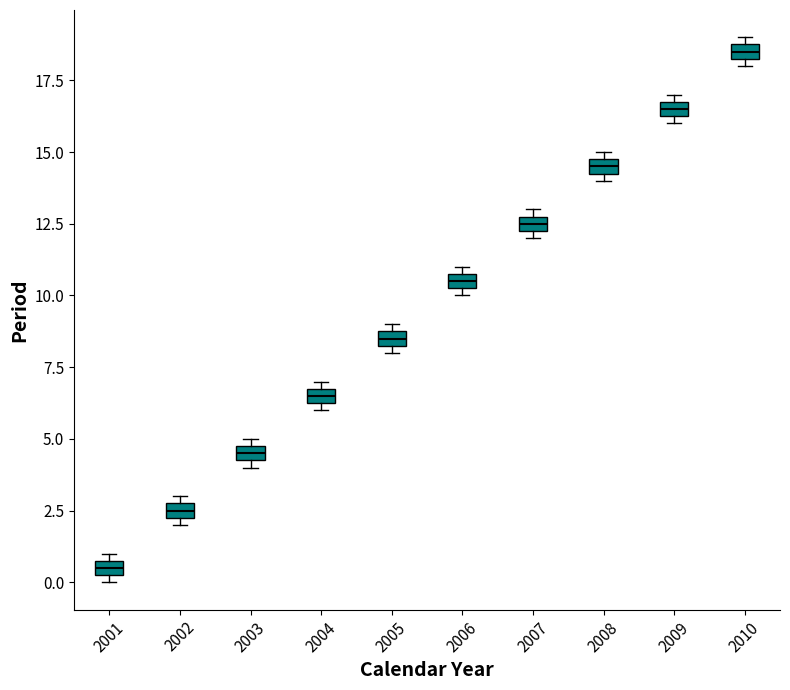

Which box has the lowest median line?

2001